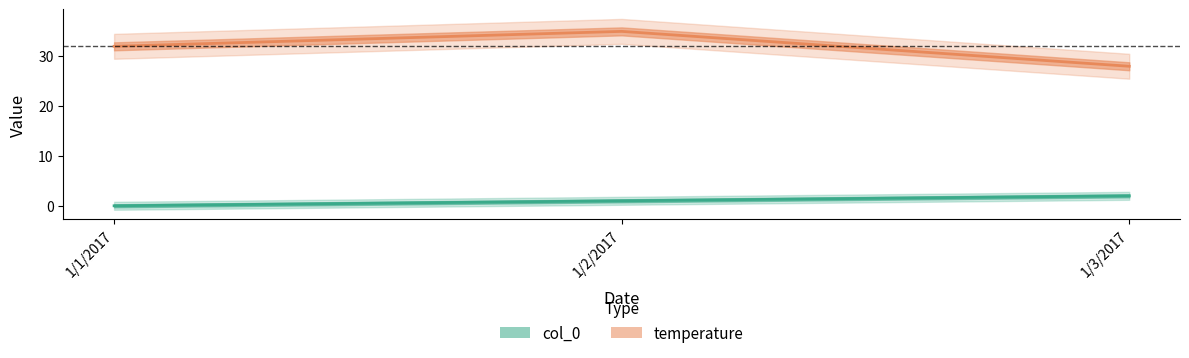

What are all the series names shown in the legend?

col_0, temperature